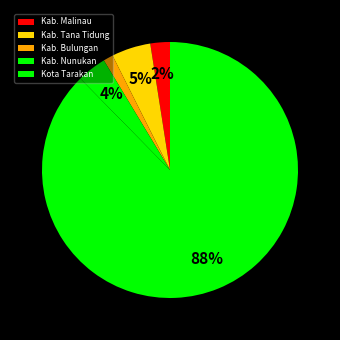

To the nearest percent, what is the difference between the Kab. Bulungan and Kab. Nunukan slice percentages?

2%